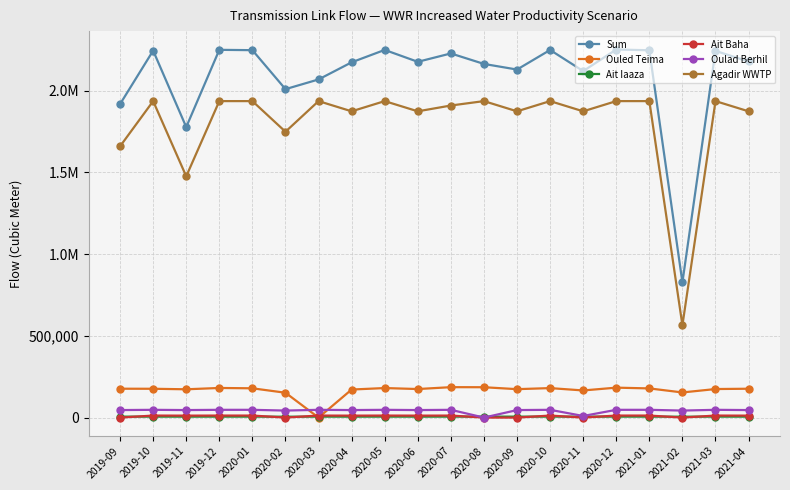

The Sum series shows 571059.6 at 2020-10. True or false?

False